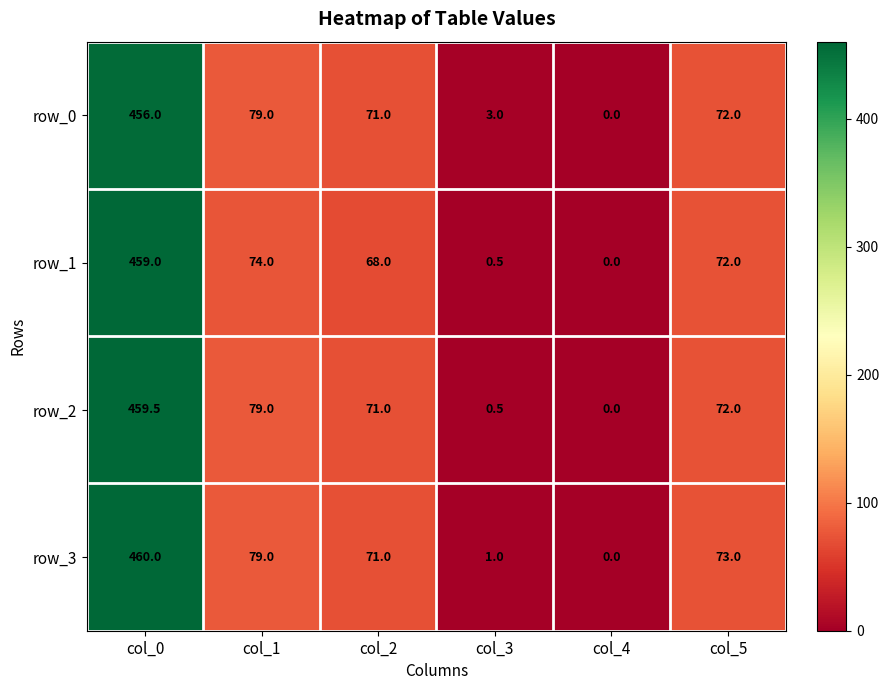

True or false: row_2 has a value of 126.1 at col_1.

False